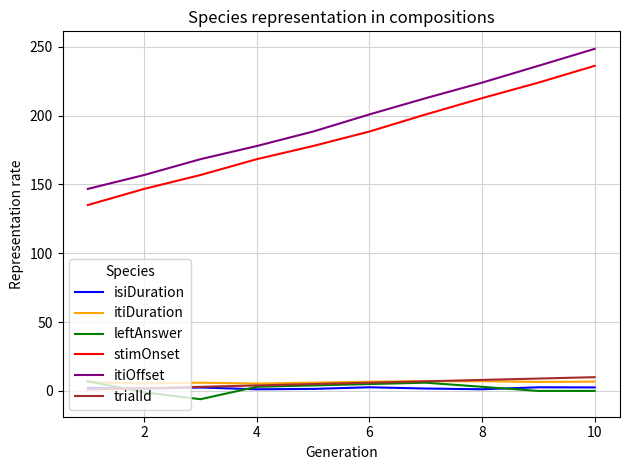

True or false: stimOnset and itiDuration intersect in this chart.

False